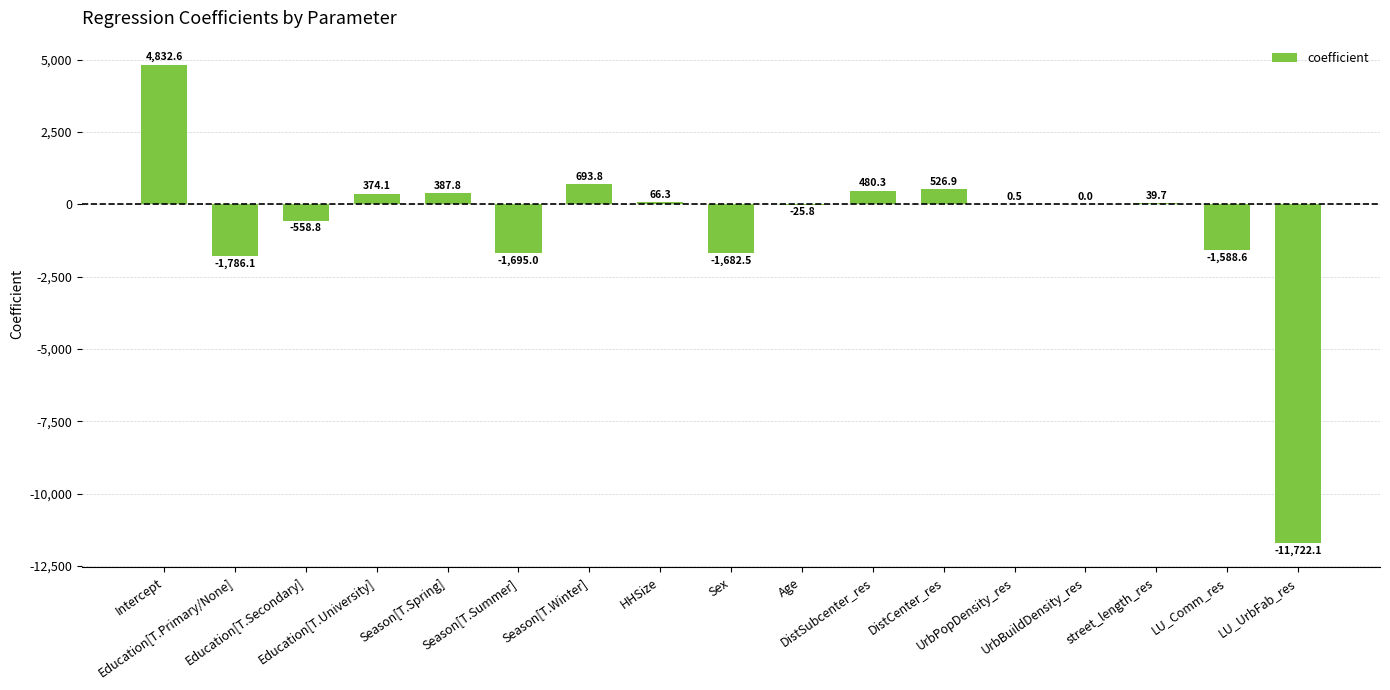

True or false: the data shows 387.8 at Season[T.Spring].

True